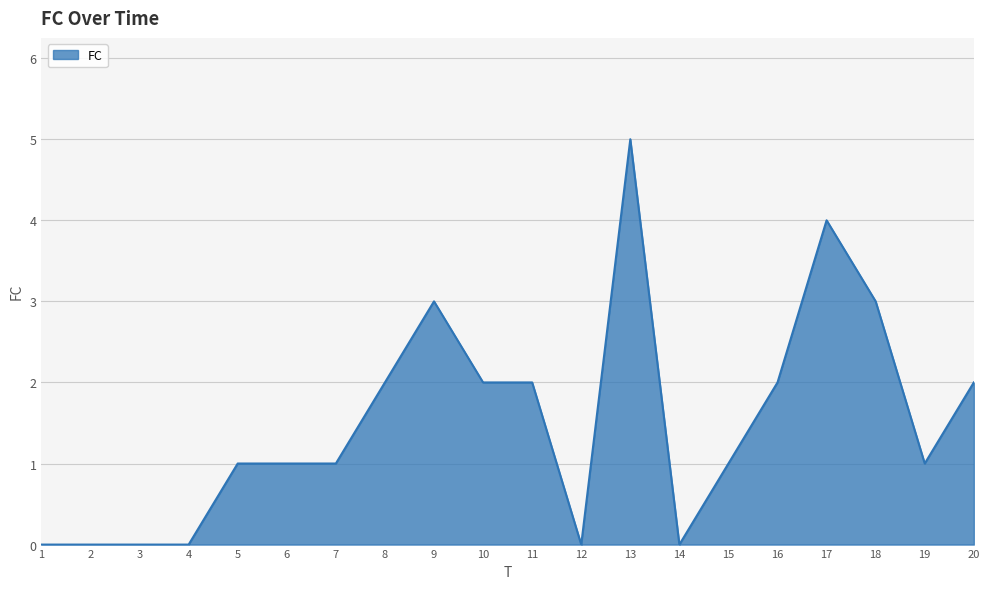

Reading left to right, extract all data points from this chart.

1=0	2=0	3=0	4=0	5=1	6=1	7=1	8=2	9=3	10=2	11=2	12=0	13=5	14=0	15=1	16=2	17=4	18=3	19=1	20=2